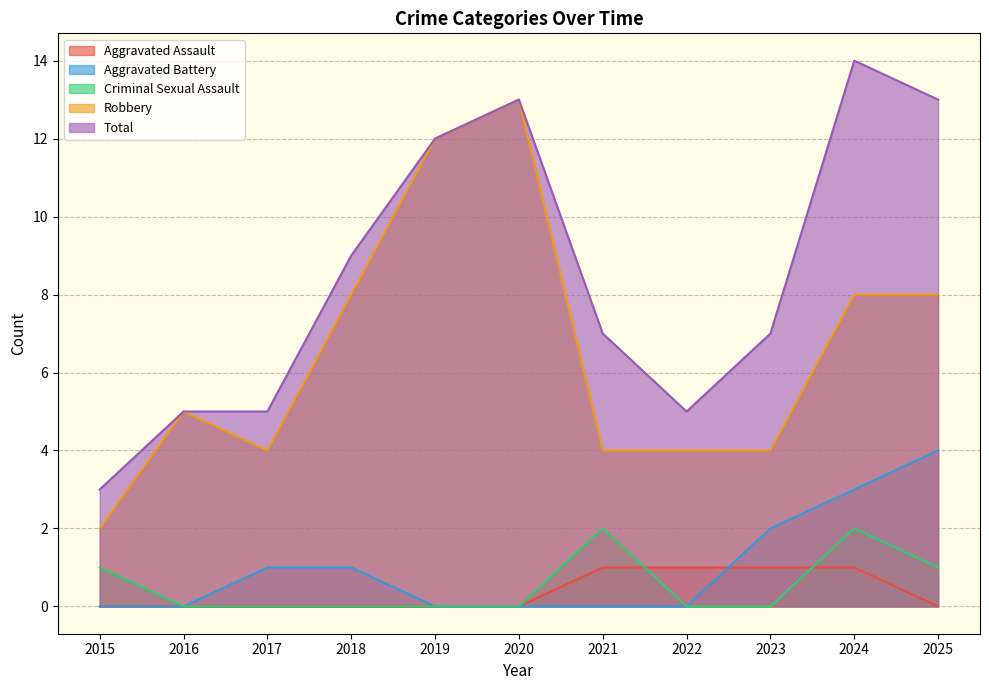

True or false: Criminal Sexual Assault has a value of 1 at 2017.

False